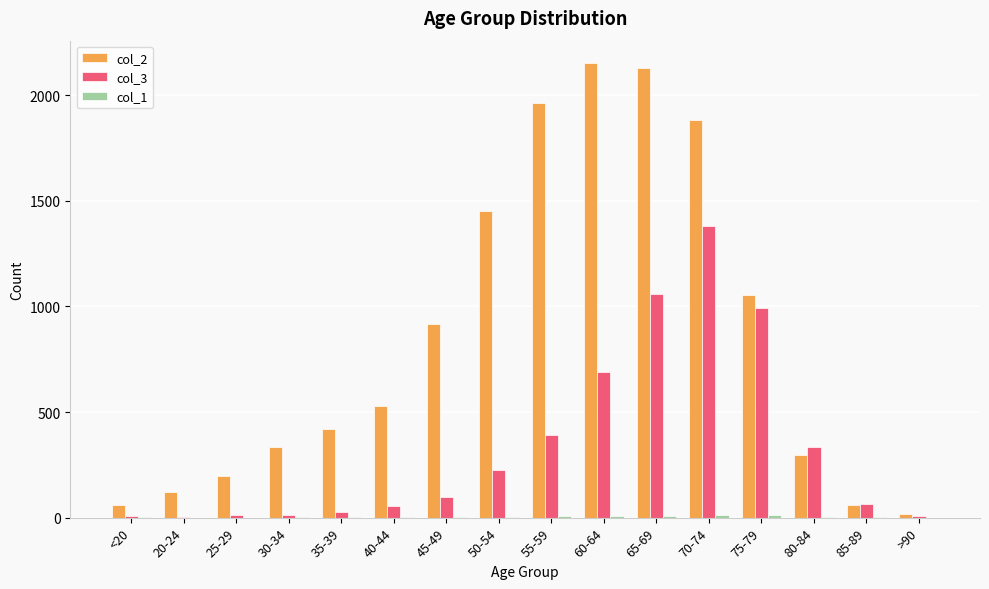

The value of col_3 at 70-74 is 1381. True or false?

True